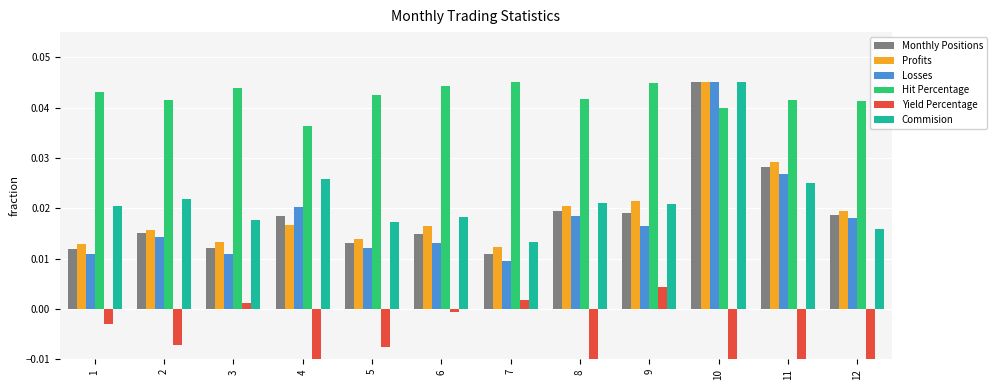

Which category has the lowest value in the Profits series?

7